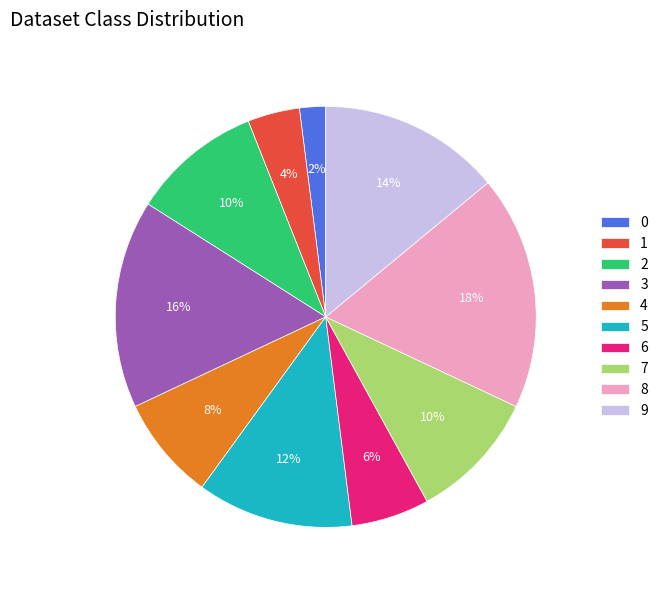

Combined, do 4 and 8 account for over 50%?

No